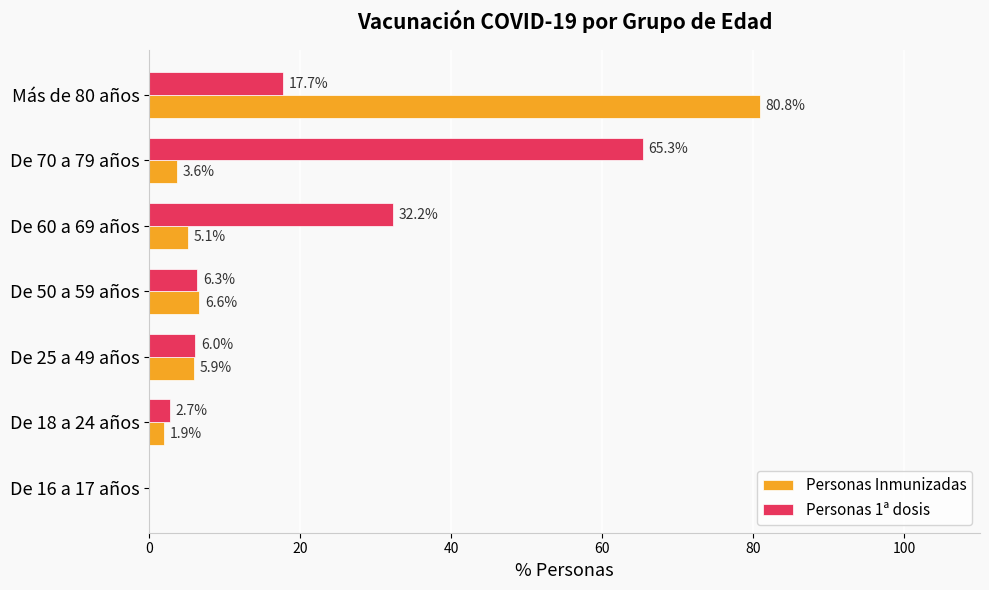

Is it true that Personas 1ª dosis equals 6.0 at De 25 a 49 años?

True